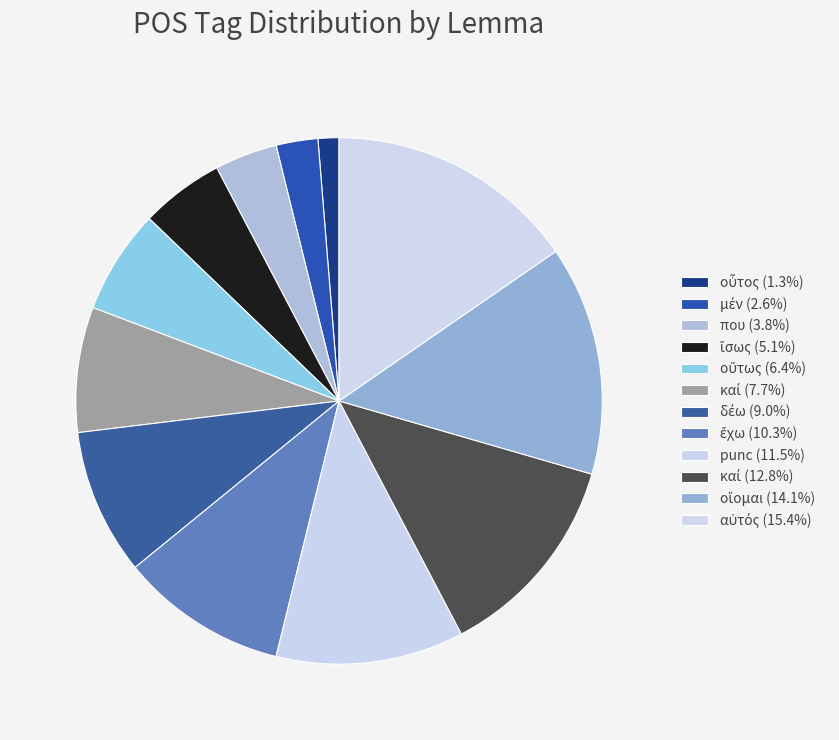

How many segments does this pie chart have?

12